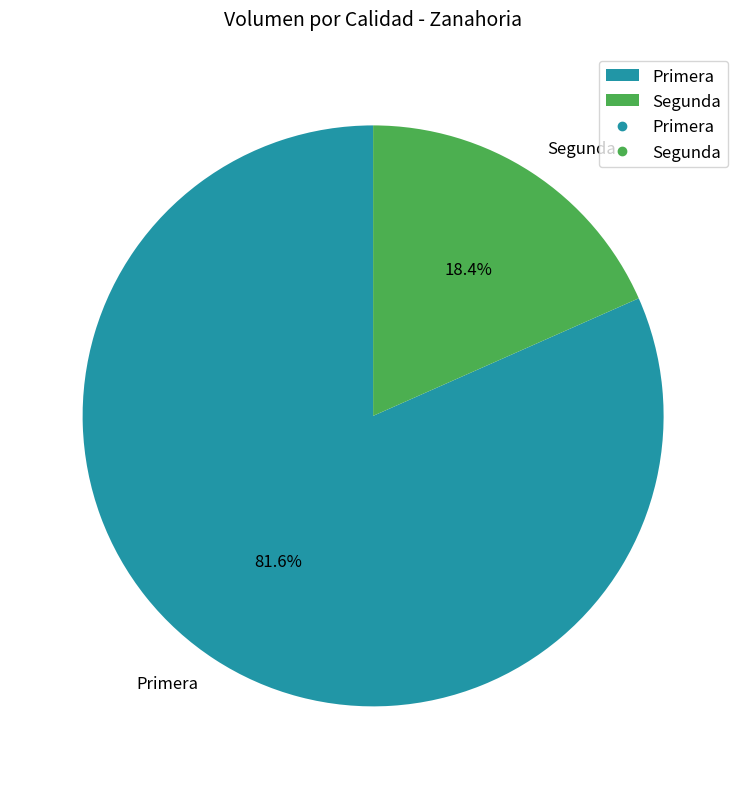

The Segunda slice represents 27% of the pie. True or false?

False